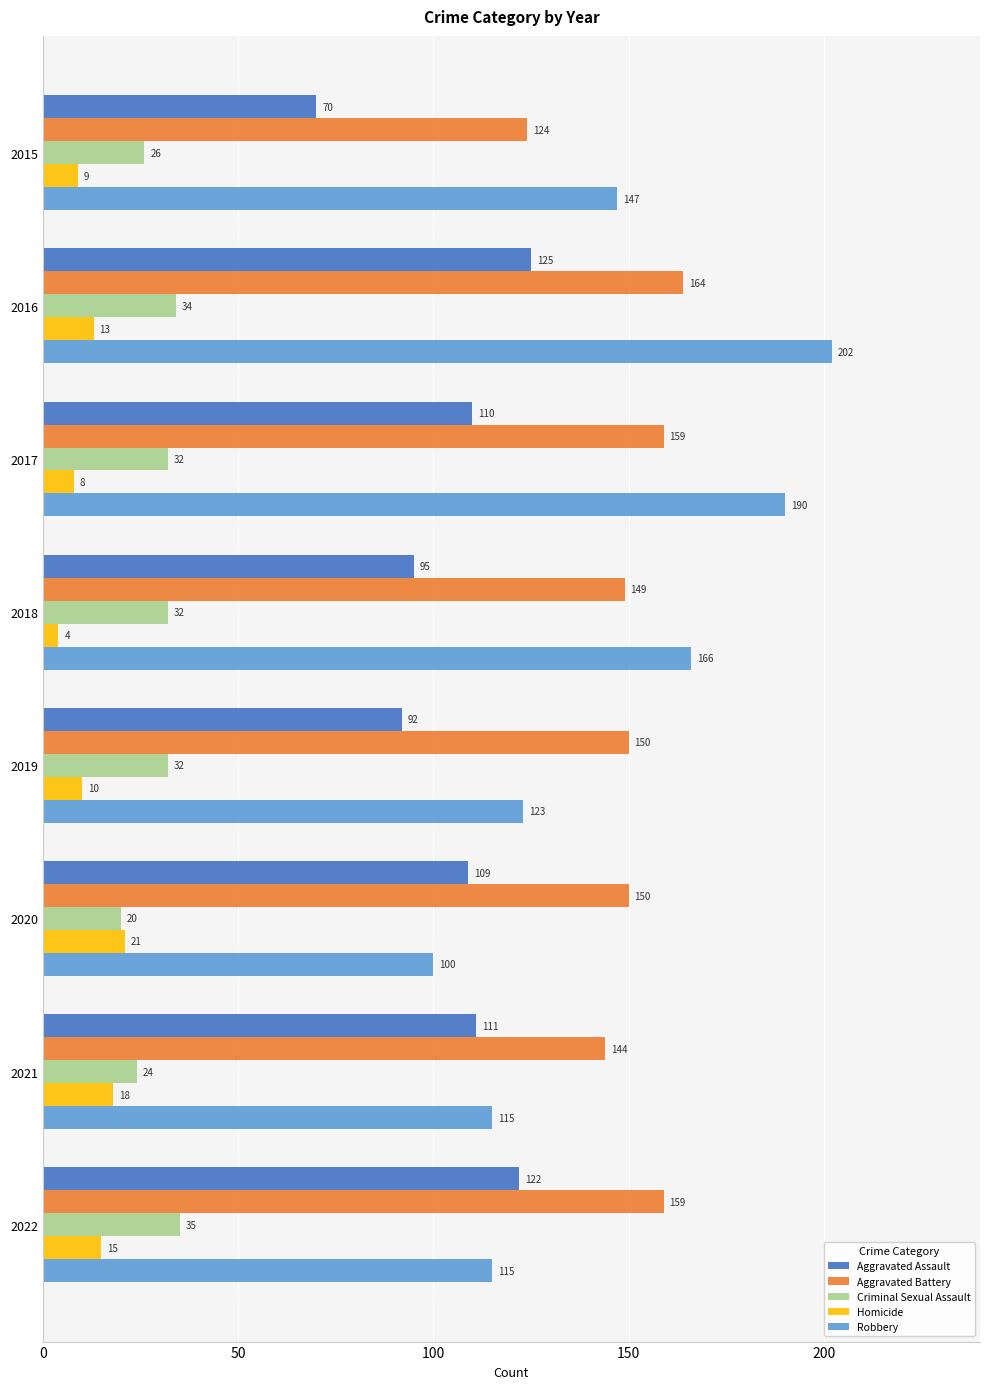

Which series has the widest spread of values?

Robbery